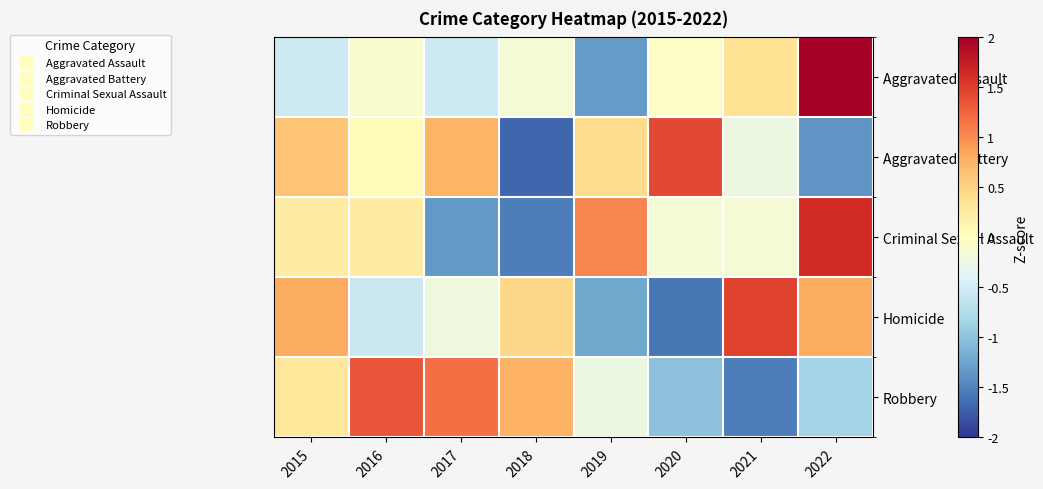

Which label corresponds to the smallest value in the chart?

2018